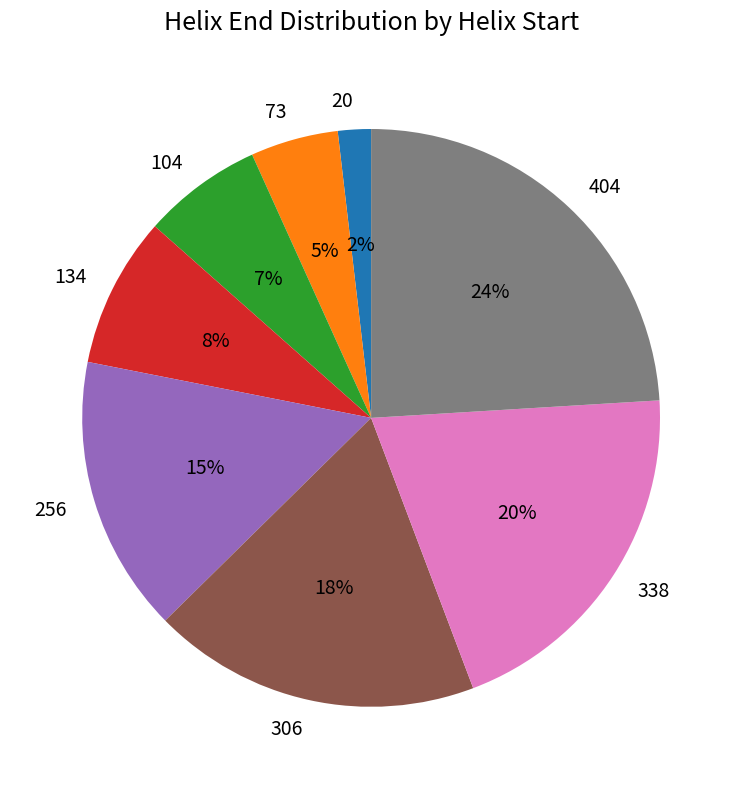

Combined, do 306 and 104 account for over 50%?

No